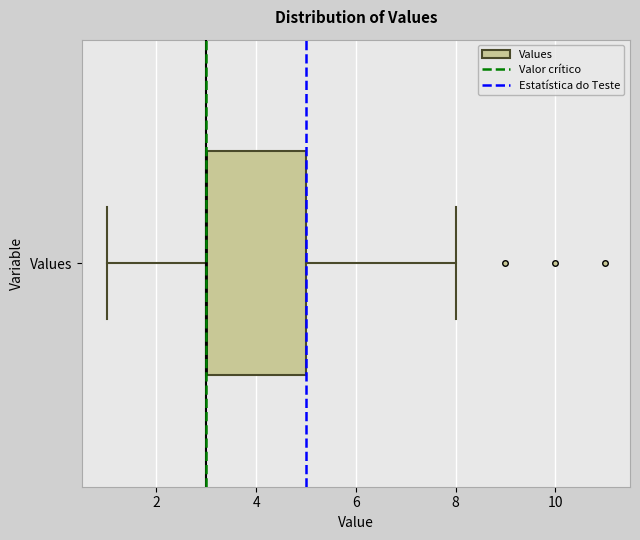

Read this box plot against the x-axis: the position of the median line, the range covered by the box, and the ends of both whiskers. The values are not printed on the chart, so give them approximately, as read against the axis.

median 3 (drawn on the box's left edge), box 3 to 5, whiskers 1 to 8